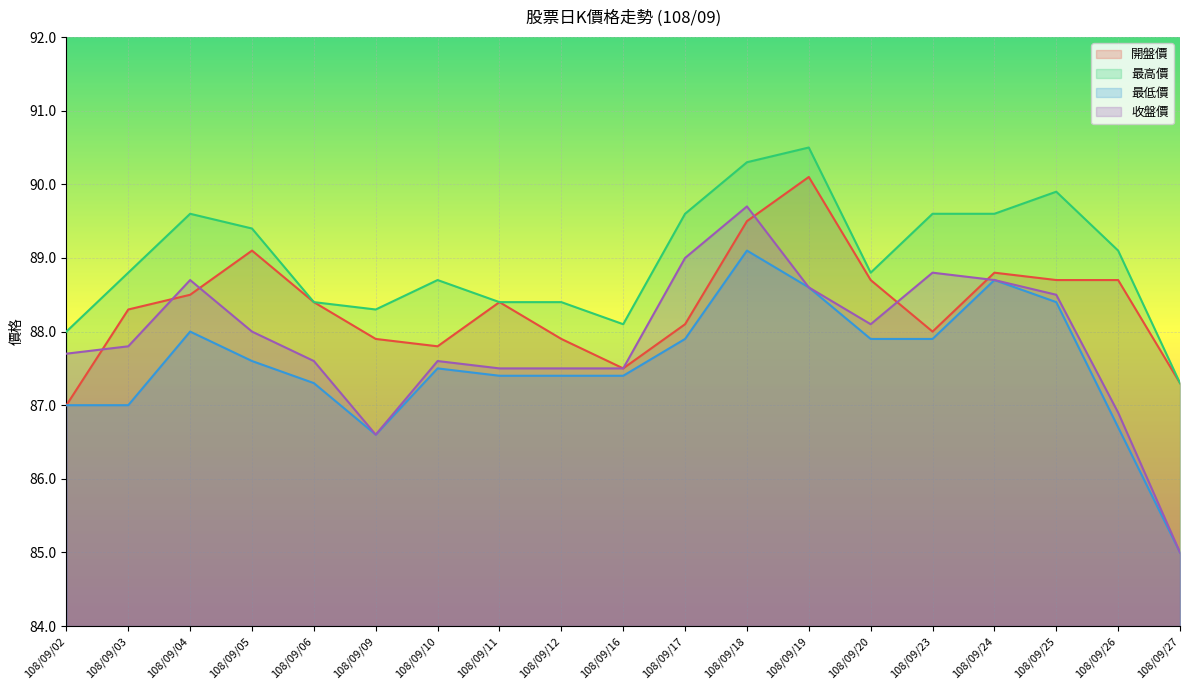

Reading left to right, transcribe all the data shown in this chart.

開盤價: 87.0	88.3	88.5	89.1	88.4	87.9	87.8	88.4	87.9	87.5	88.1	89.5	90.1	88.7	88.0	88.8	88.7	88.7	87.3
最高價: 88.0	88.8	89.6	89.4	88.4	88.3	88.7	88.4	88.4	88.1	89.6	90.3	90.5	88.8	89.6	89.6	89.9	89.1	87.3
最低價: 87.0	87.0	88.0	87.6	87.3	86.6	87.5	87.4	87.4	87.4	87.9	89.1	88.6	87.9	87.9	88.7	88.4	86.7	85.0
收盤價: 87.7	87.8	88.7	88.0	87.6	86.6	87.6	87.5	87.5	87.5	89.0	89.7	88.6	88.1	88.8	88.7	88.5	86.9	85.0